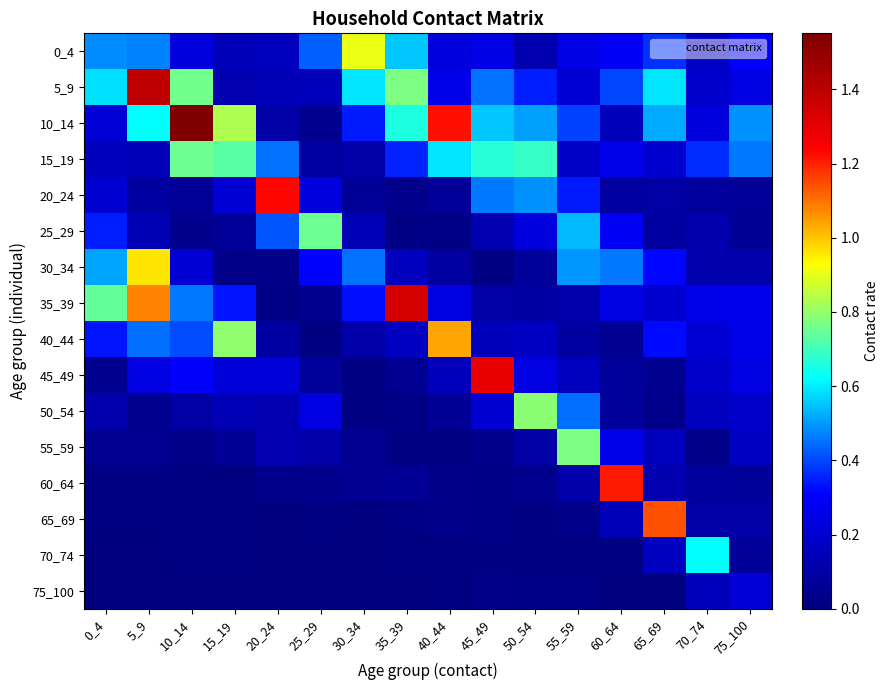

Which series has the largest total across all categories?

10_14